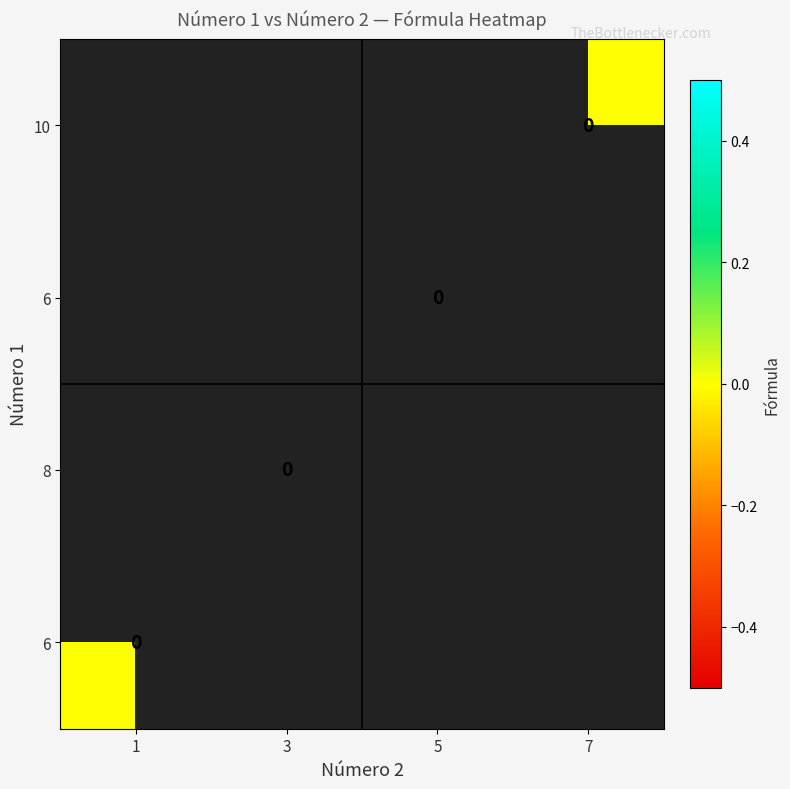

Count the number of categories in the chart.

4